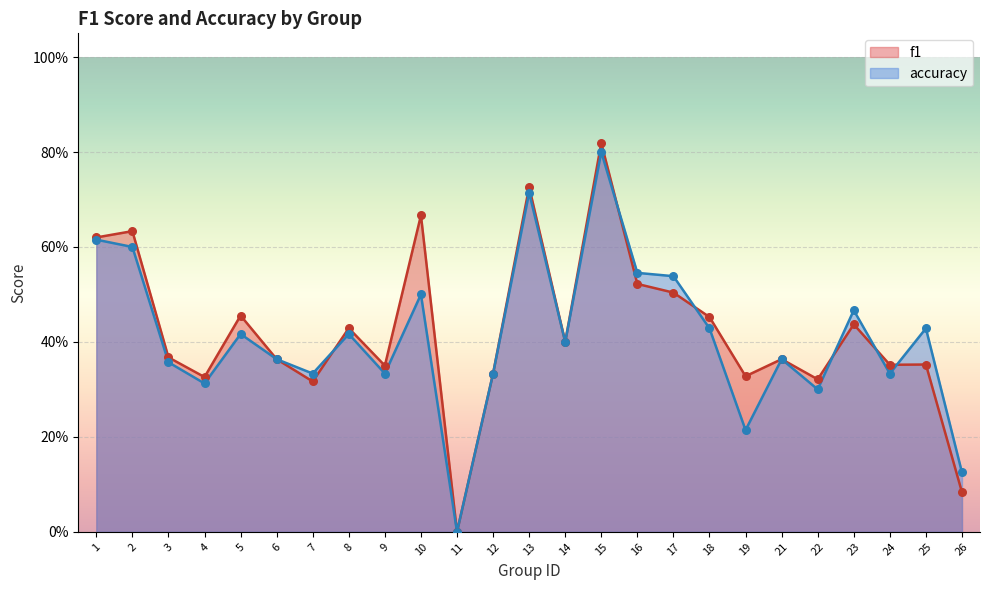

Is the value of f1 at 4 greater than the value of accuracy at 19?

Yes